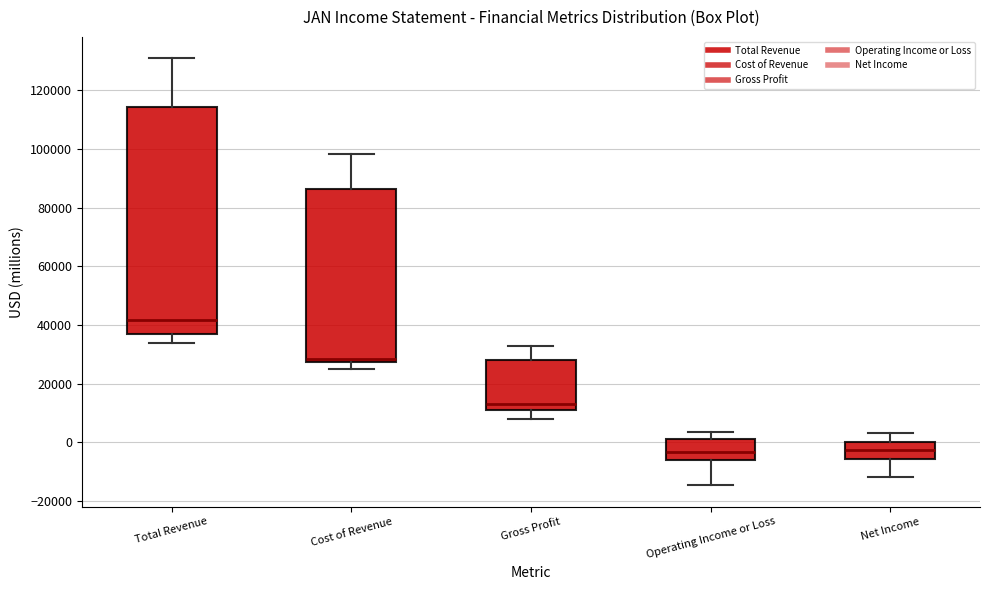

Reading left to right, read every box against the y-axis: the position of its median line, the range the box covers, and the ends of its whiskers. The values are not printed on the chart, so give them approximately, as read against the axis.

Total Revenue: median 42000, box 36000 to 114000, whiskers 34000 to 130000
Cost of Revenue: median 28000 (just above the box's lower edge), box 28000 to 86000, whiskers 26000 to 98000
Gross Profit: median 14000, box 12000 to 28000, whiskers 8000 to 32000
Operating Income or Loss: median -4000, box -6000 to 2000, whiskers -14000 to 4000
Net Income: median -2000, box -6000 to 0, whiskers -12000 to 4000